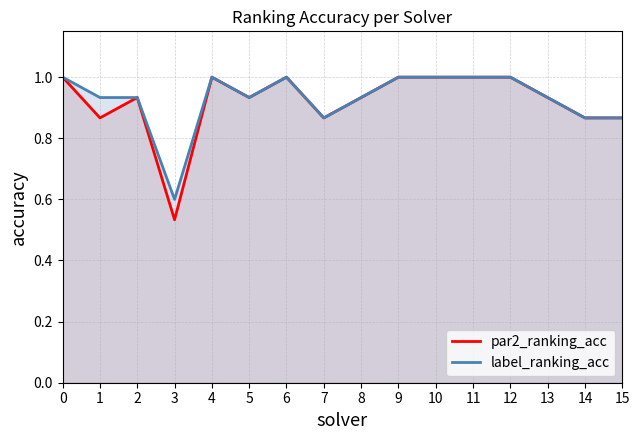

Rank the series at 14 from lowest to highest value.

par2_ranking_acc, label_ranking_acc